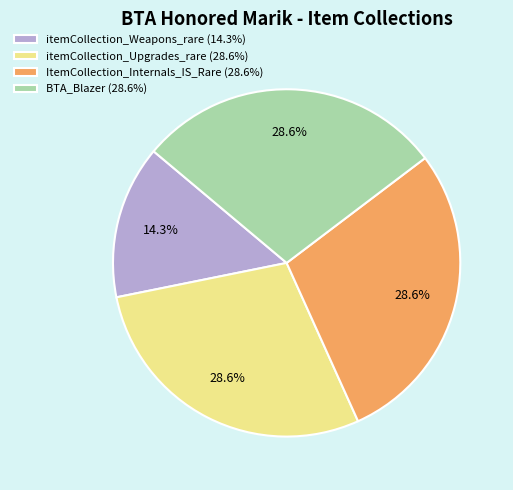

How many slices are in this pie chart?

4